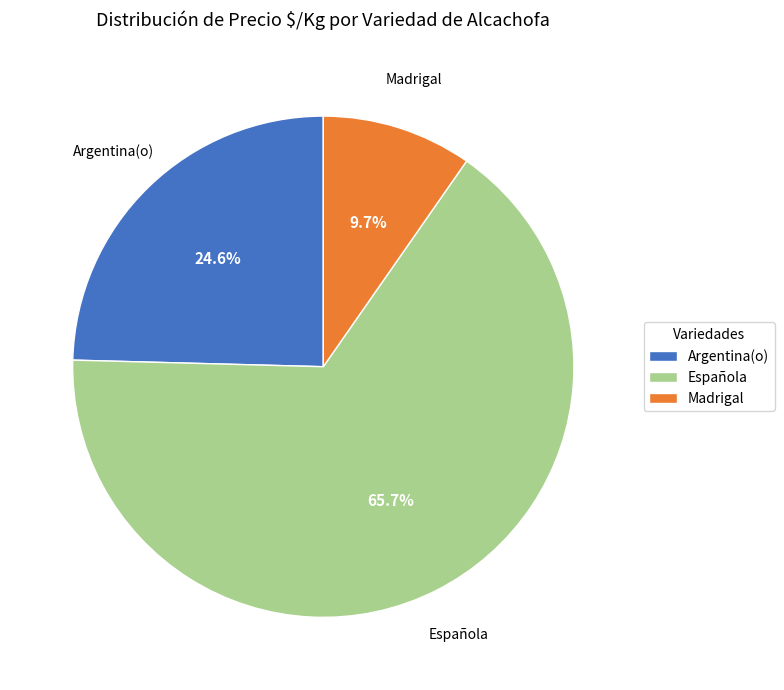

Rank the categories by value from highest to lowest.

Española, Argentina(o), Madrigal